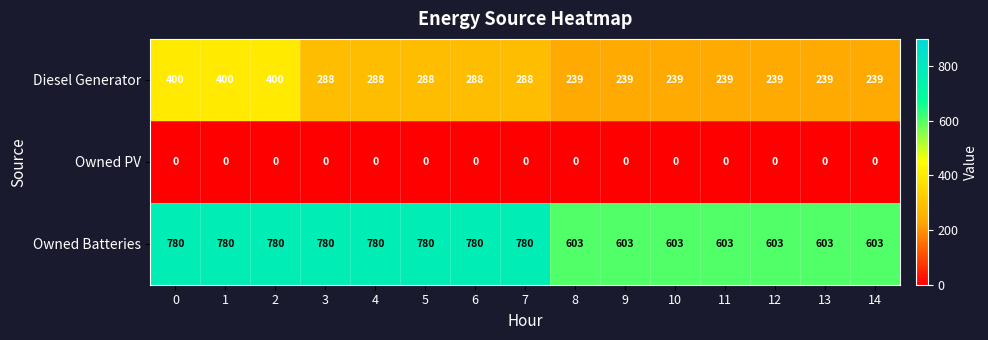

What is the difference between the maximum and minimum values in the Owned Batteries series?

177